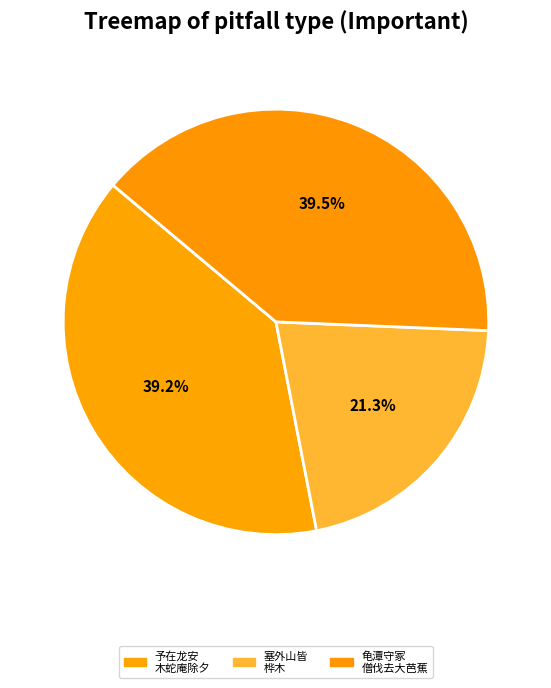

Count the number of slices in the pie.

3